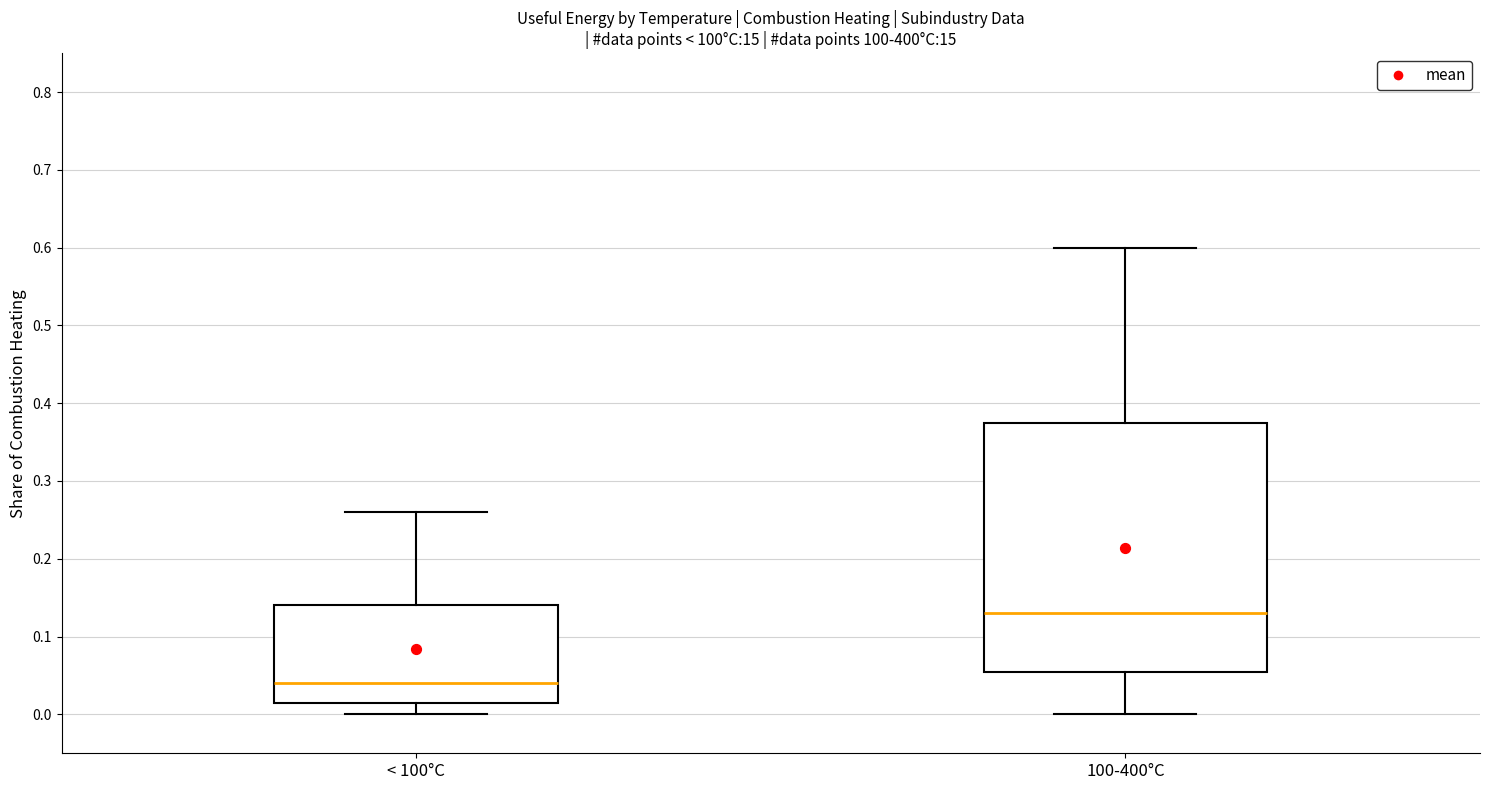

Where is the lower edge of the box for < 100°C on the y-axis? The values are not printed on the chart, so give them approximately, as read against the axis.

0.02